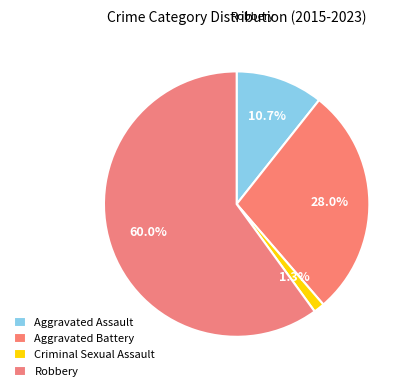

How many slices are in this pie chart?

4